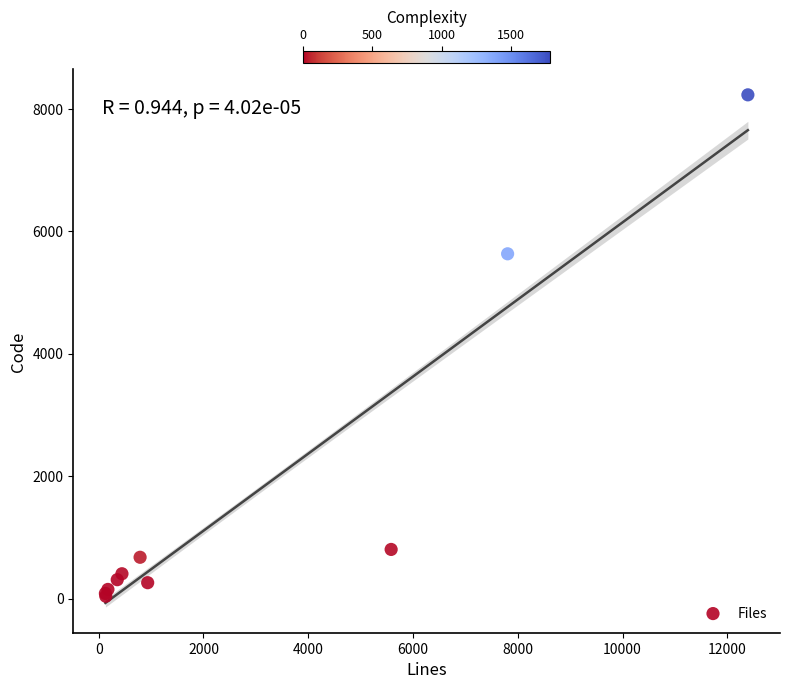

What Y value in the scatter plot is closest to 4132?

5630